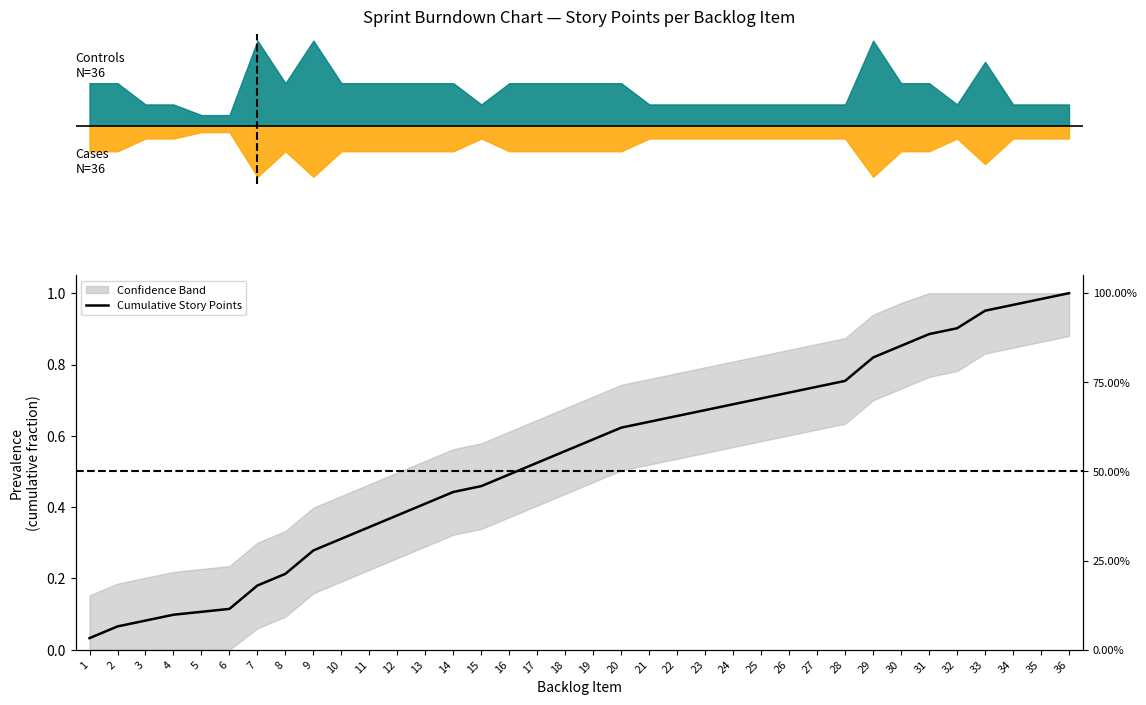

Rank the categories by value from highest to lowest.

36, 35, 34, 33, 32, 31, 30, 29, 28, 27, 26, 25, 24, 23, 22, 21, 20, 19, 18, 17, 16, 15, 14, 13, 12, 11, 10, 9, 8, 7, 6, 5, 4, 3, 2, 1